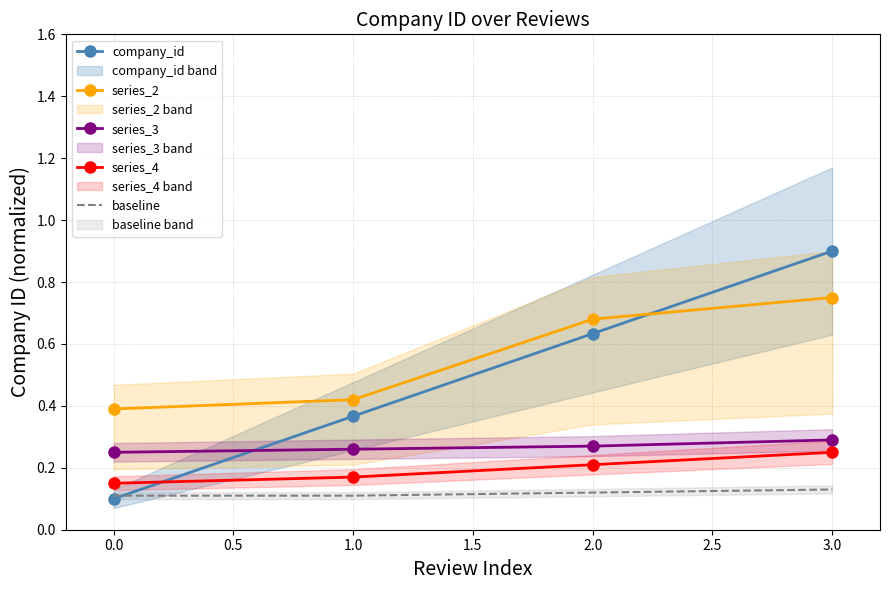

True or false: series_4 and baseline cross at least once.

False